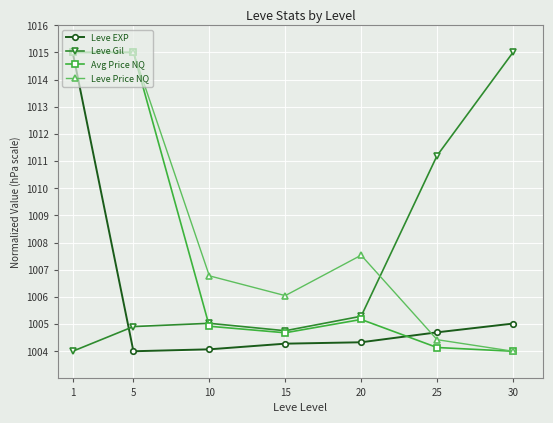

Reading left to right, extract all data points from this chart.

Leve EXP: 1015.0	1004.0	1004.1	1004.3	1004.3	1004.7	1005.0
Leve Gil: 1004.0	1004.9	1005.0	1004.8	1005.3	1011.2	1015.0
Avg Price NQ: 1015.0	1015.0	1004.9	1004.7	1005.2	1004.1	1004.0
Leve Price NQ: 1015.0	1015.0	1006.8	1006.0	1007.5	1004.4	1004.0